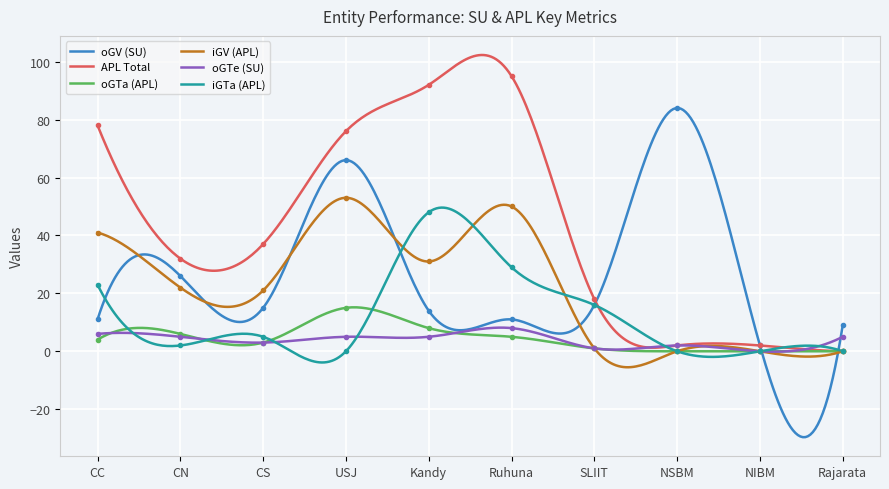

What is the label of the 8th point from the left?

NSBM